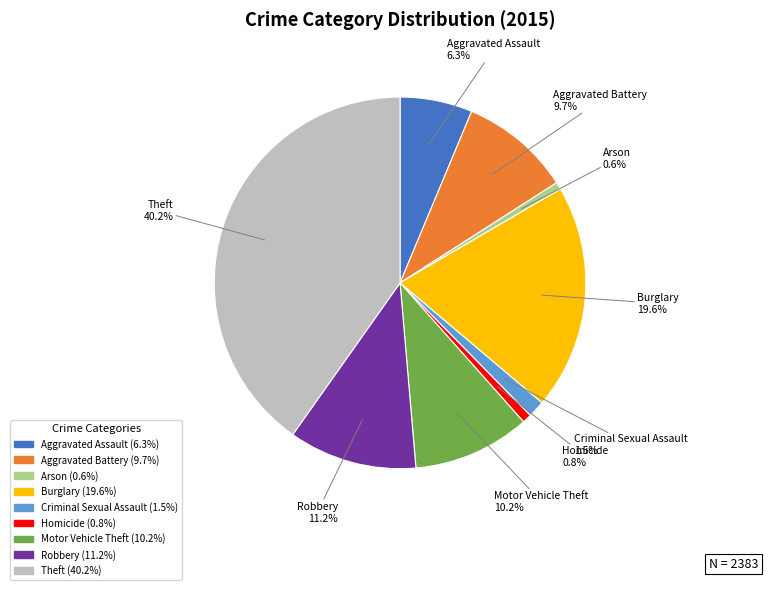

To the nearest percent, what is the difference between the Arson and Motor Vehicle Theft slice percentages?

10%